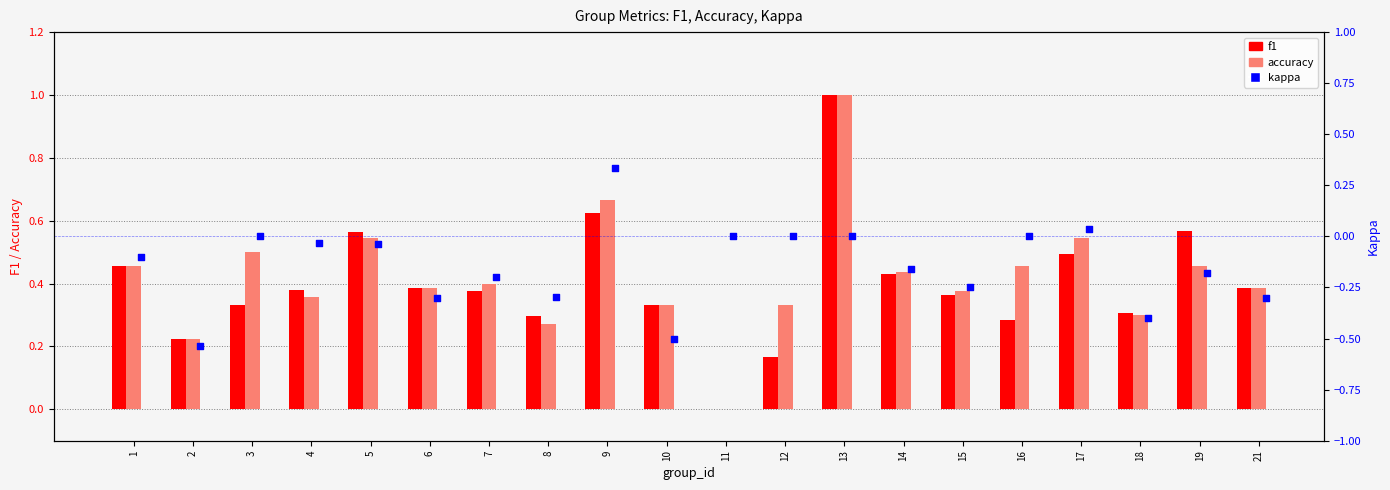

At how many categories does at least one series exceed 0?

19